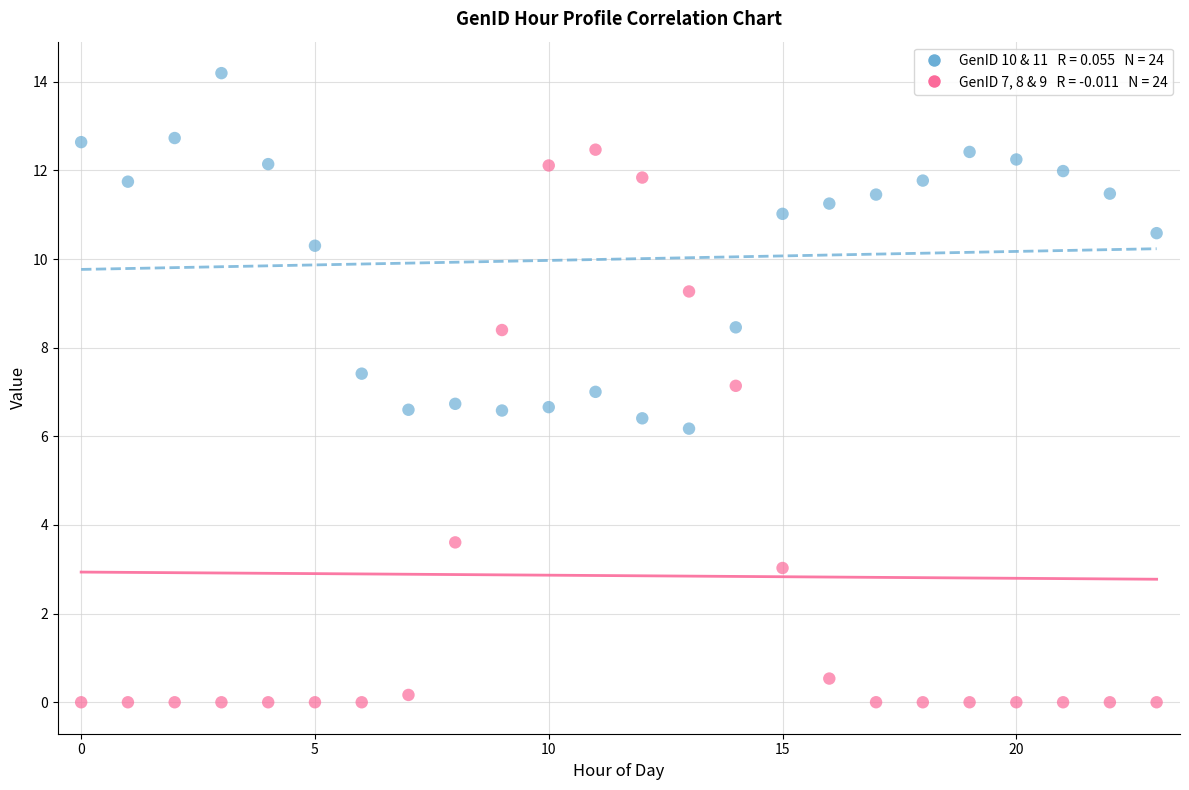

Across all data points, what is the range of Y values (max minus min)?

14.2